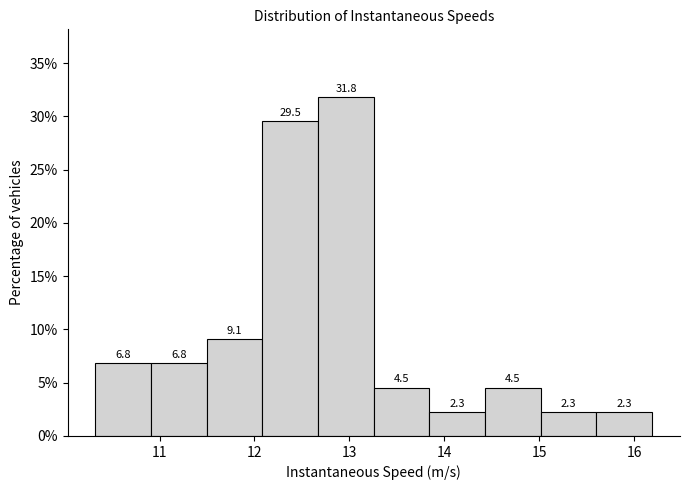

Which range on the x-axis has the tallest bar?

12.7 to 13.3